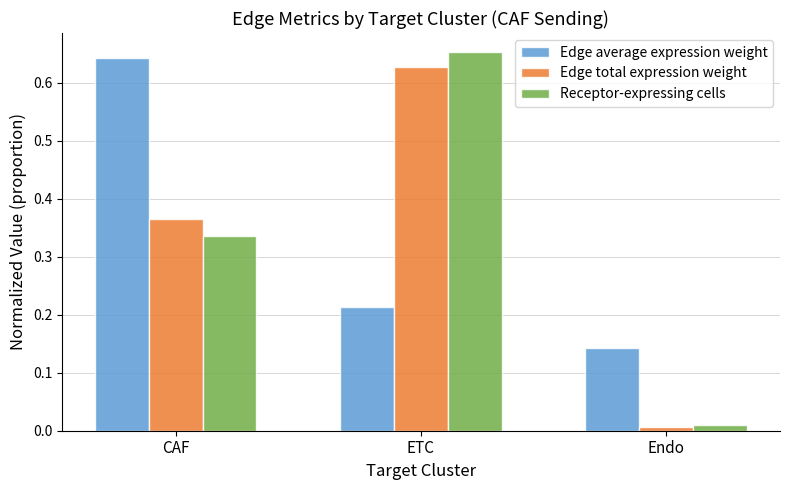

What is the sum of all Receptor-expressing cells values?

1.0